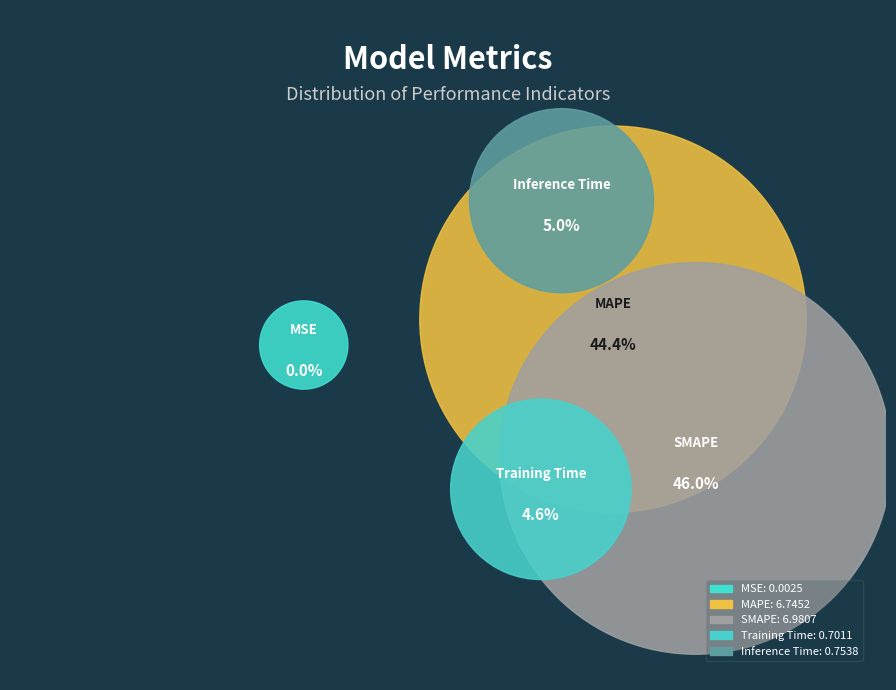

To the nearest percent, what is the combined percentage of SMAPE and Training Time?

51%